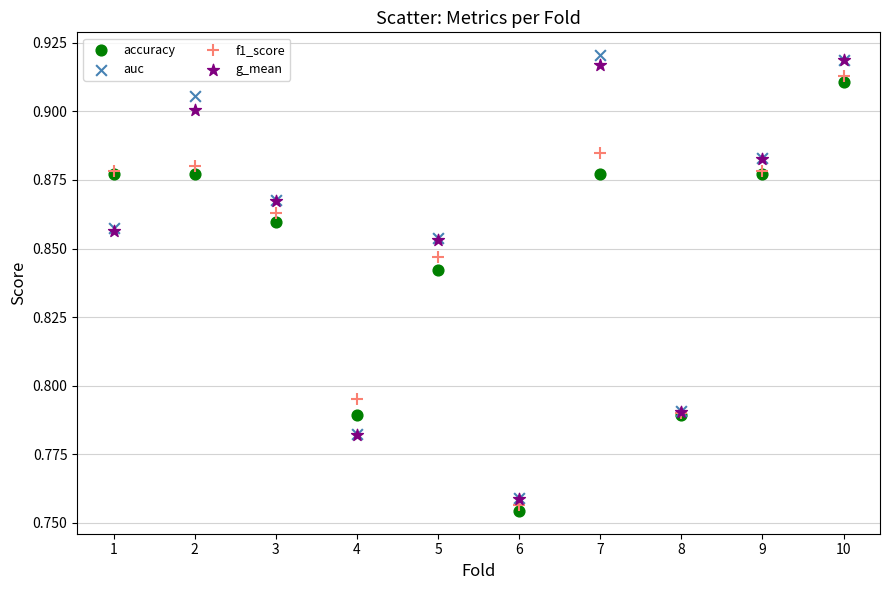

What are all the series names shown in the legend?

accuracy, auc, f1_score, g_mean